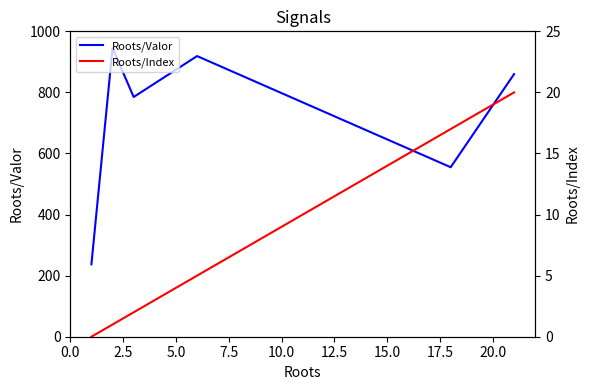

At how many categories does at least one series exceed 369?

5